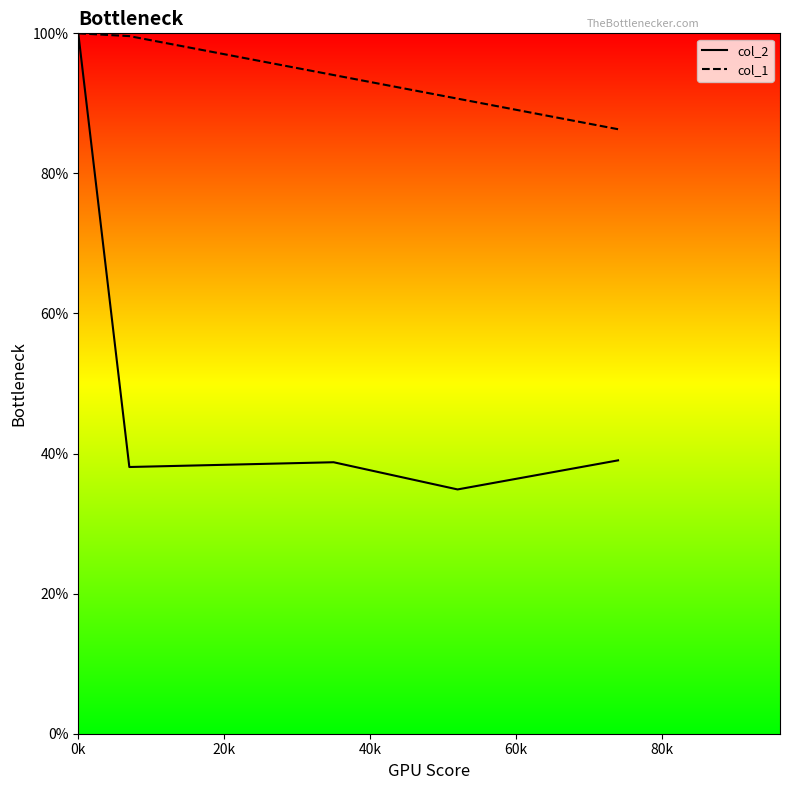

At which label does col_1 reach its peak?

0k